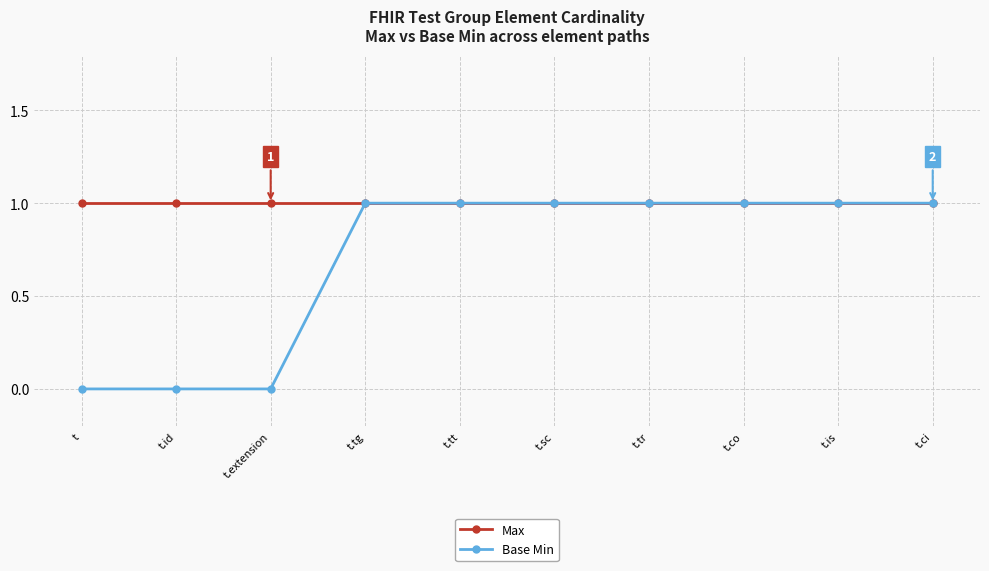

Reading left to right, list all the values displayed in this chart.

Max: t=1	t.id=1	t.extension=1	t.tg=1	t.tt=1	t.sc=1	t.tr=1	t.co=1	t.is=1	t.ci=1
Base Min: t=0	t.id=0	t.extension=0	t.tg=1	t.tt=1	t.sc=1	t.tr=1	t.co=1	t.is=1	t.ci=1